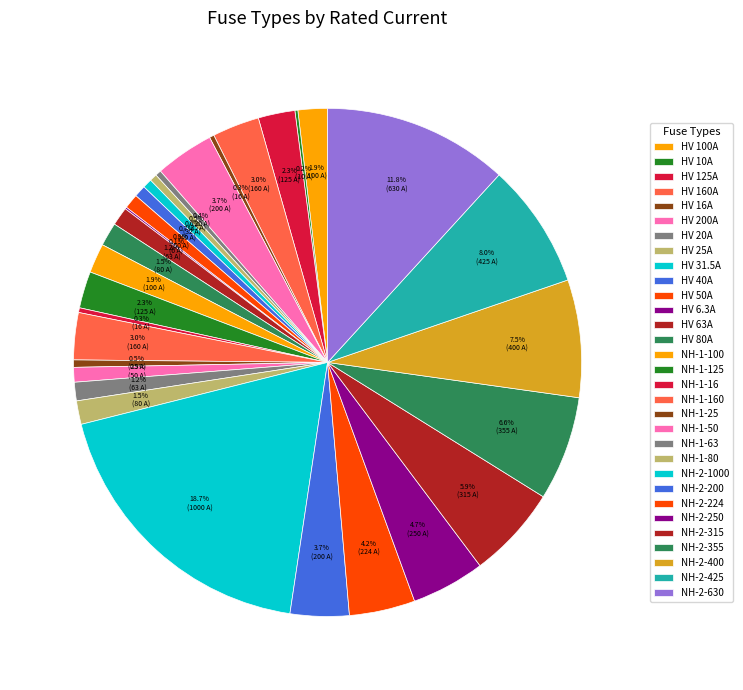

Is it true that NH-2-250 is 5% of the pie?

True